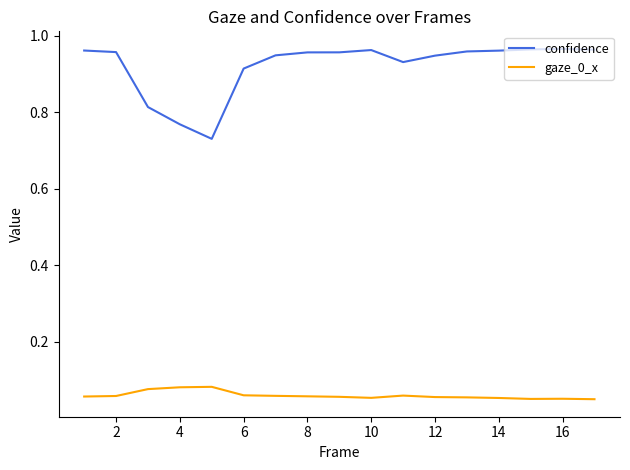

How many gaze_0_x values are between 0 and 1?

17